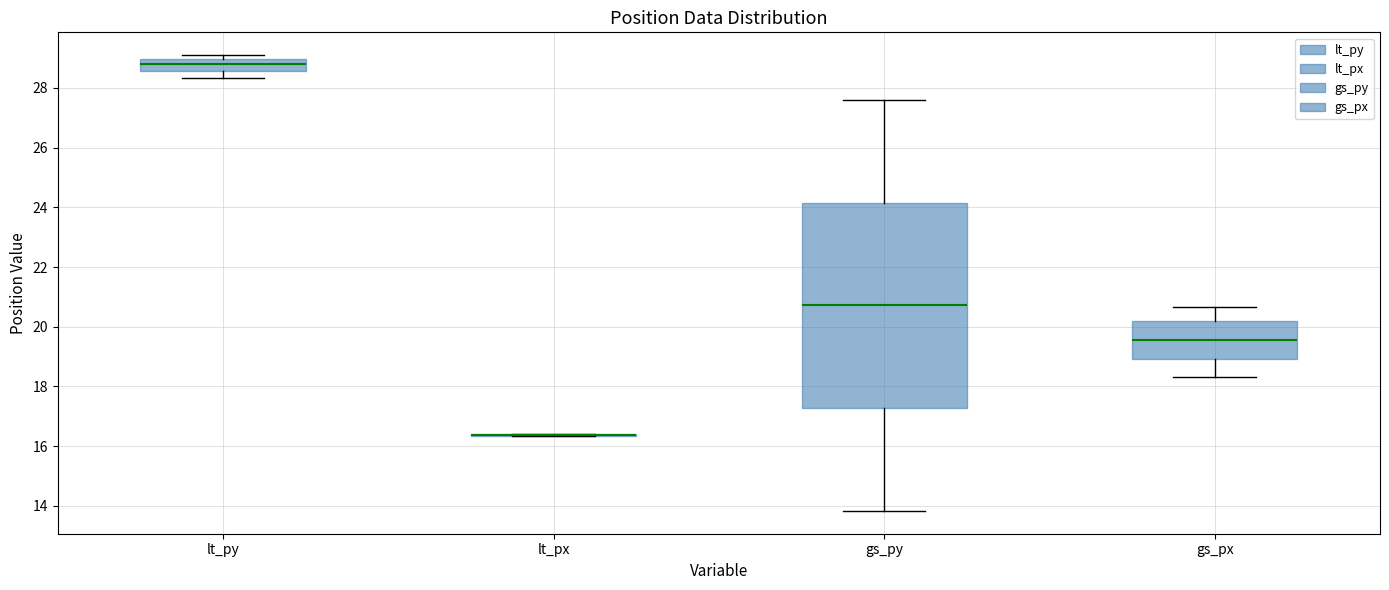

Reading left to right, read every box against the y-axis: the position of its median line, the range the box covers, and the ends of its whiskers. The values are not printed on the chart, so give them approximately, as read against the axis.

lt_py: median 28.8, box 28.6 to 29.0, whiskers 28.4 to 29.2
lt_px: box collapsed to a line at 16.4, whiskers 16.4 to 16.4
gs_py: median 20.8, box 17.2 to 24.2, whiskers 13.8 to 27.6
gs_px: median 19.6, box 19.0 to 20.2, whiskers 18.4 to 20.6